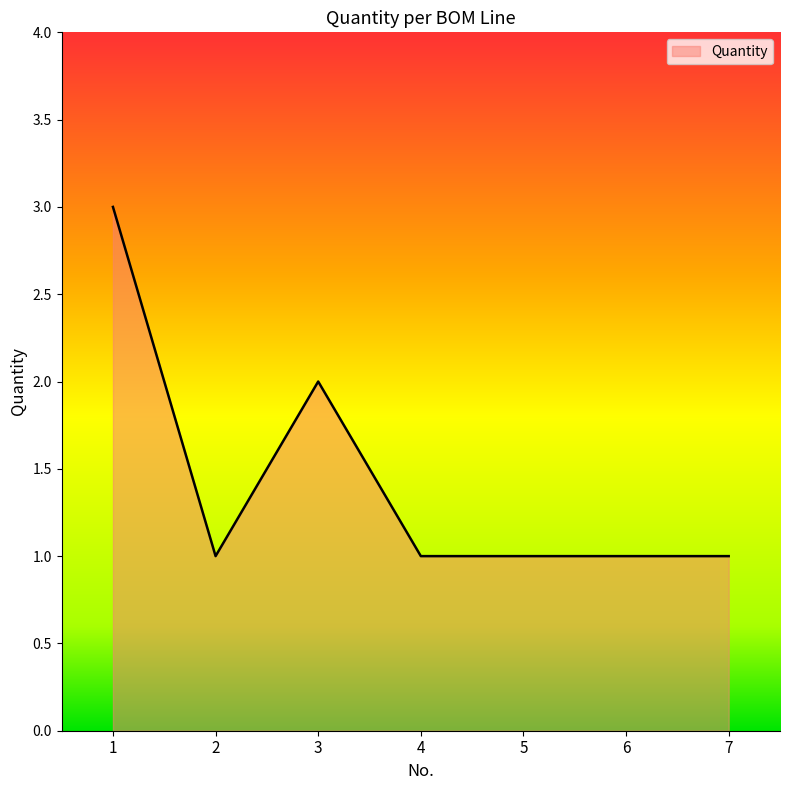

What is the maximum value shown in the chart?

3